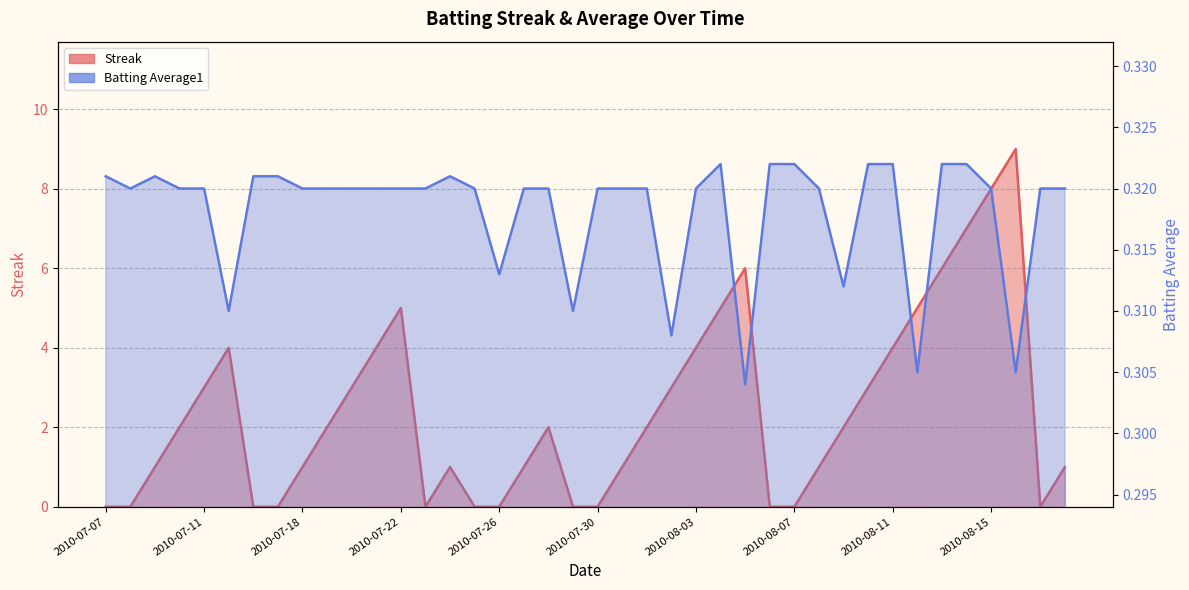

What is the spread (max minus min) of values at 2010-07-18?

0.7